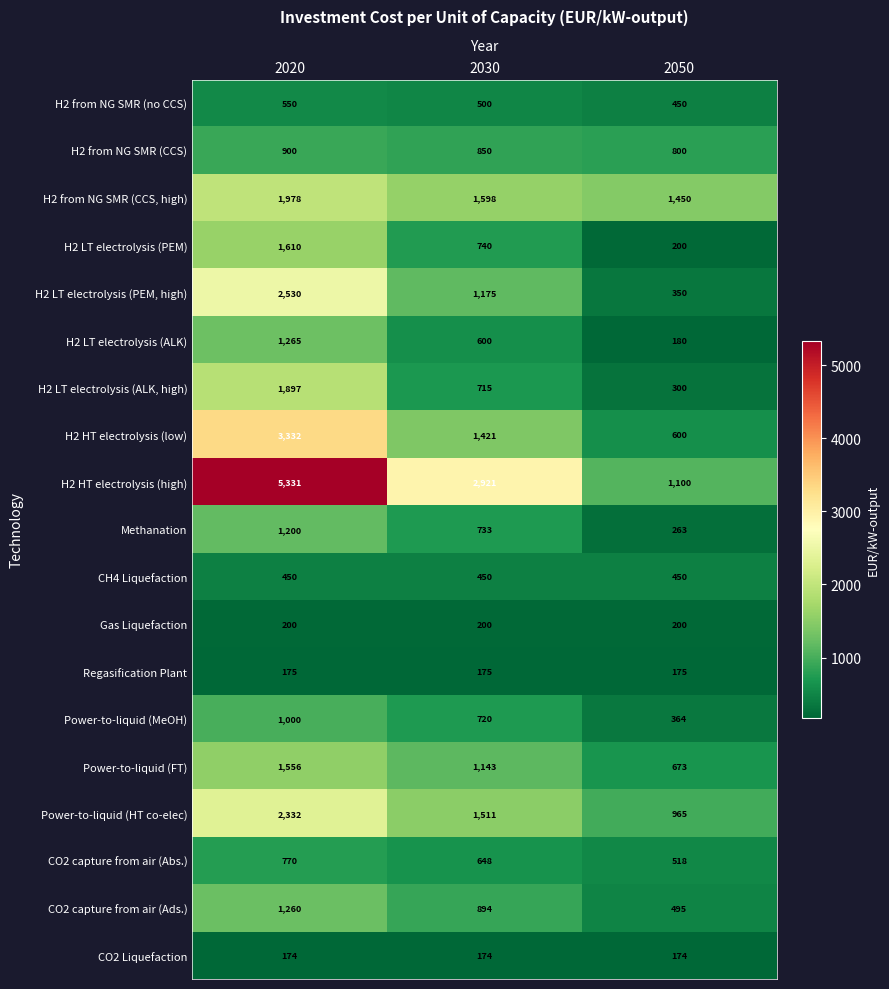

What is the total value across all series at 2050?

9707